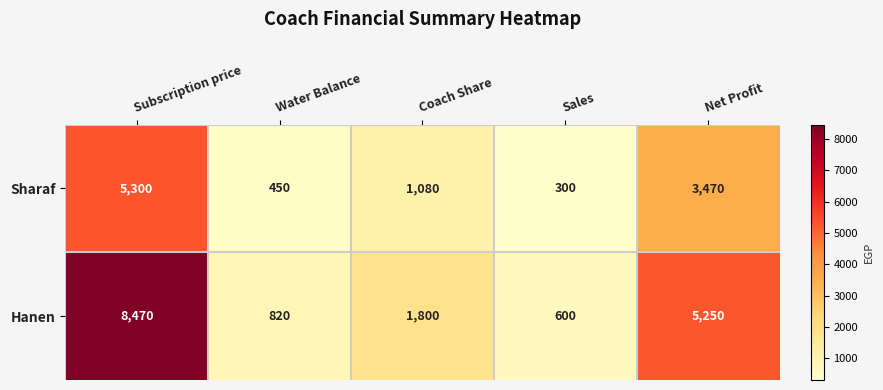

What is the total value across all series at Subscription price?

13770